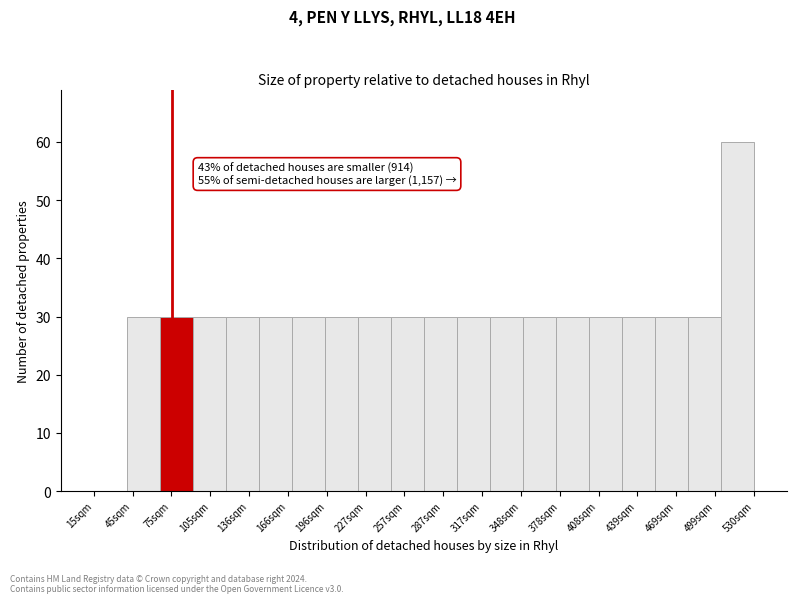

Which range on the x-axis has the tallest bar?

505 to 530